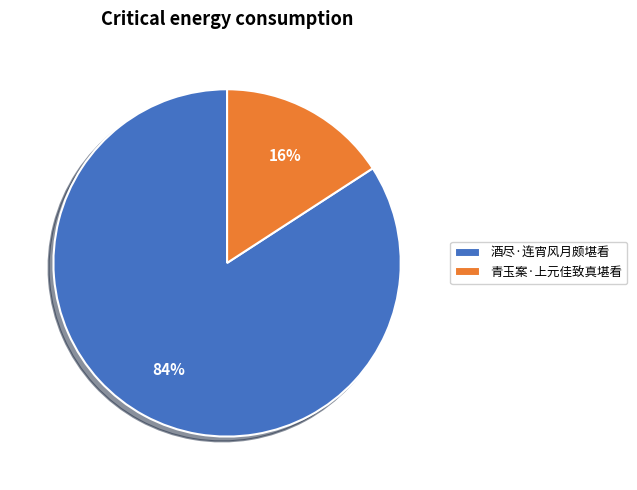

Is the sum of 青玉案·上元佳致真堪看 and 酒尽·连宵风月颇堪看 greater than half?

Yes